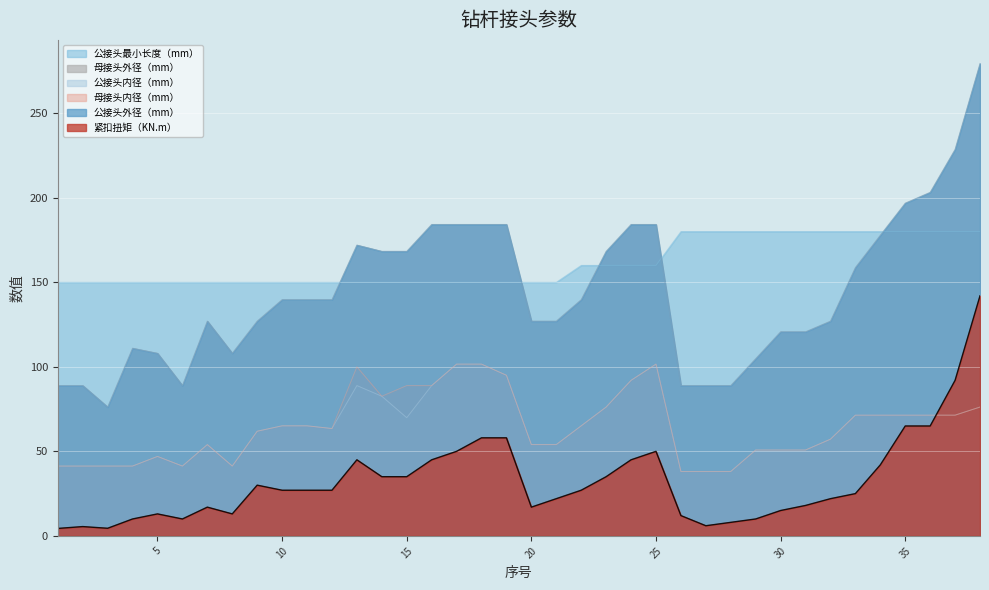

True or false: 公接头最小长度（mm） and 母接头内径（mm） cross at least once.

False